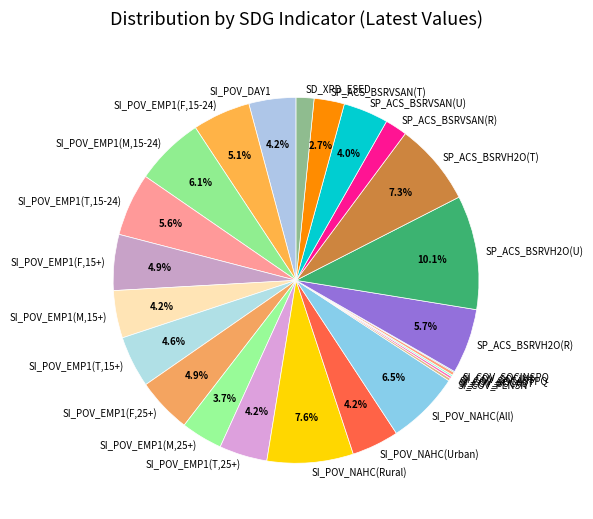

Do SP_ACS_BSRVH2O(R) and SP_ACS_BSRVH2O(U) together represent more than half of the pie?

No